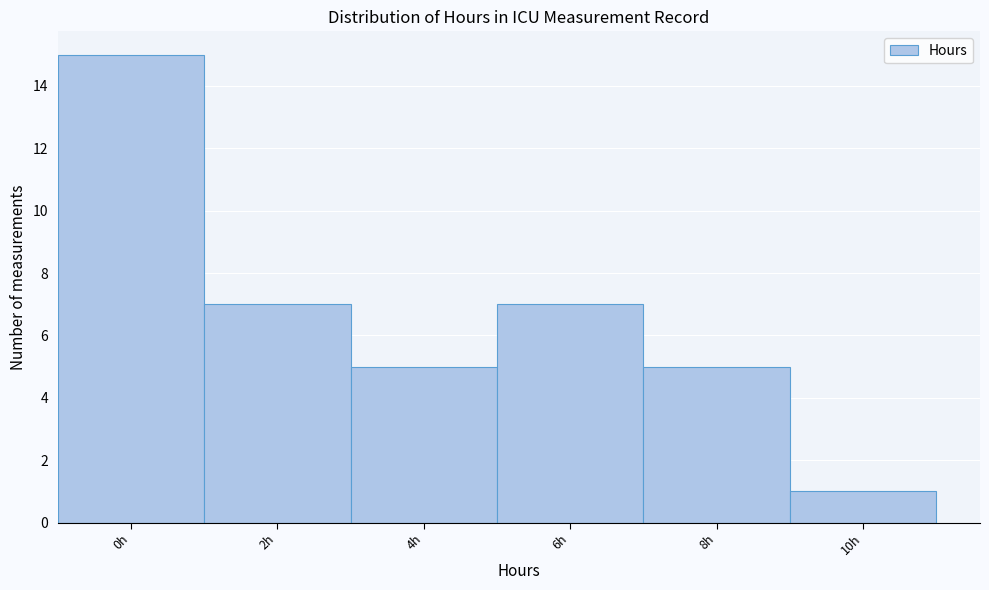

Reading right to left, what are all the values shown in this chart?

10h=1	8h=5	6h=7	4h=5	2h=7	0h=15